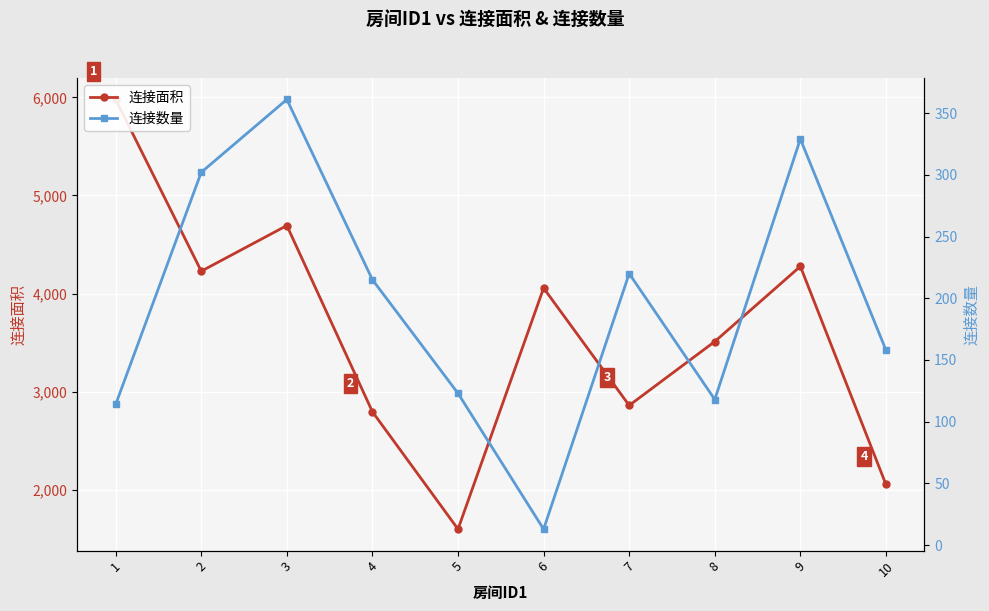

Rank the series by their average value, from highest to lowest.

连接面积, 连接数量